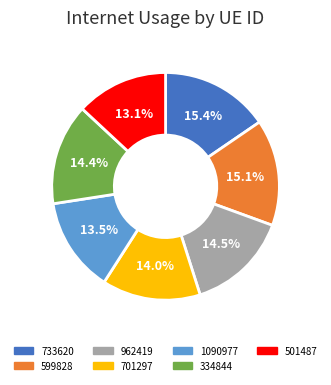

True or false: 701297 accounts for 14% of the total.

True